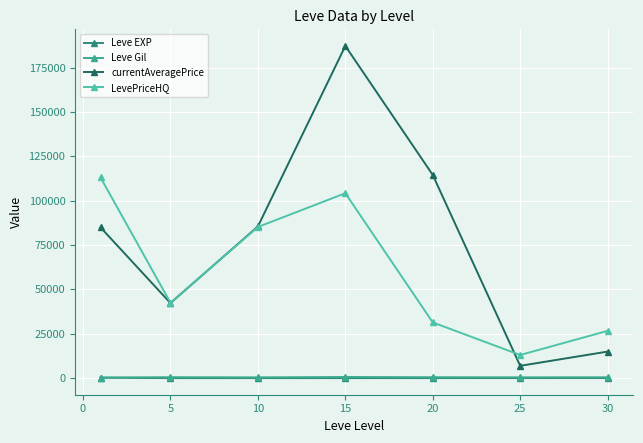

How many interior local peaks does the currentAveragePrice series have?

1